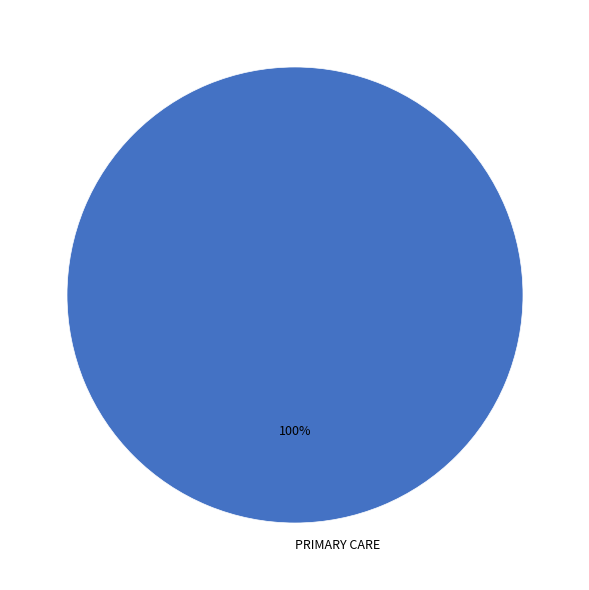

What is the majority slice?

PRIMARY CARE